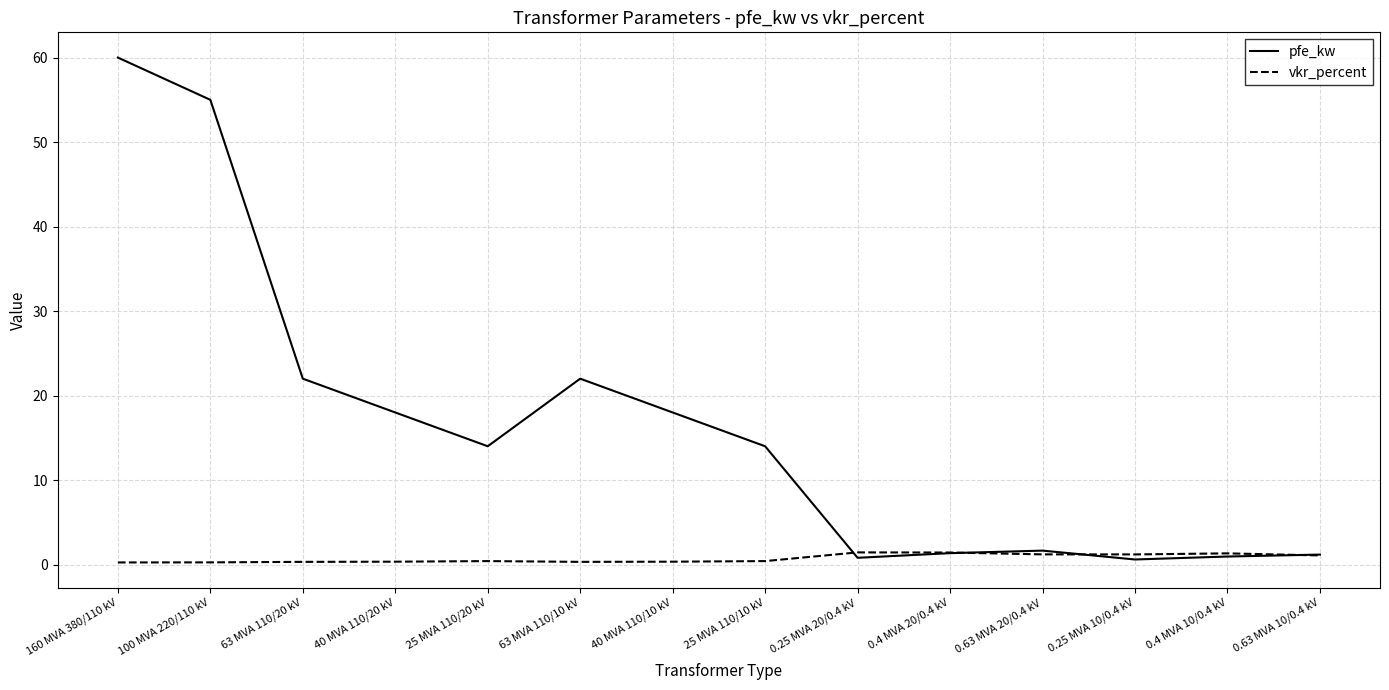

List the series in order of their overall mean, highest first.

pfe_kw, vkr_percent